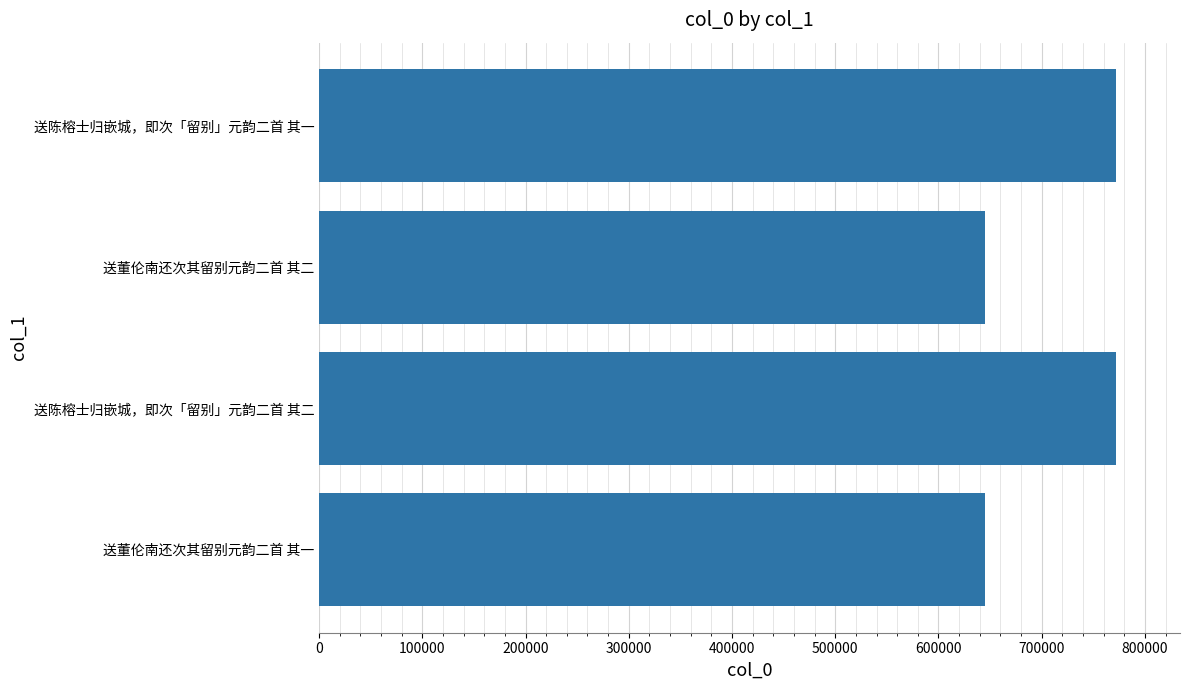

What is the sum of the values at 送陈榕士归嵌城，即次「留别」元韵二首 其二 and 送陈榕士归嵌城，即次「留别」元韵二首 其一?

1544291